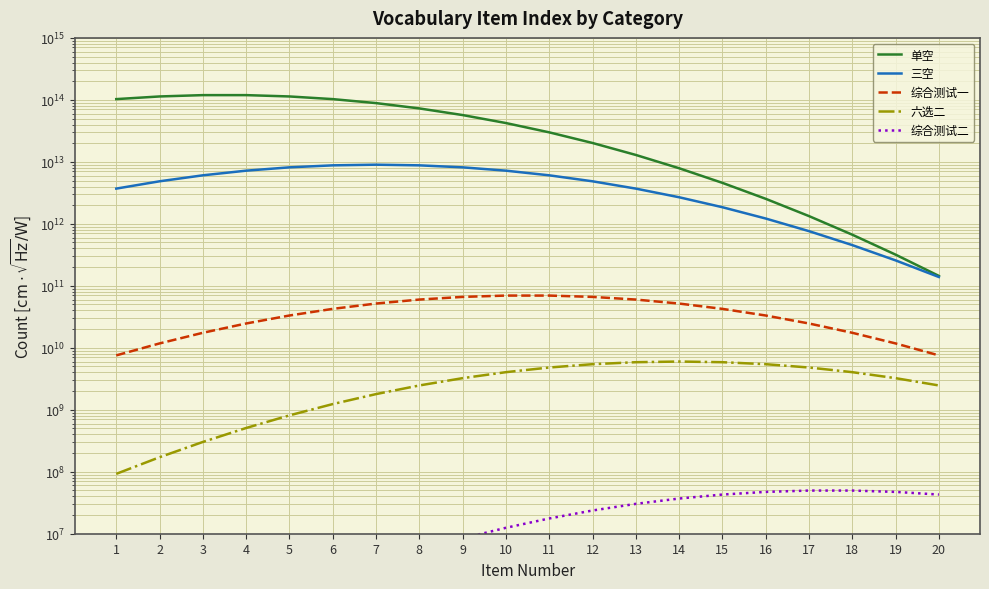

What is the sum of the 三空 values at 17 and 13?

4461932512167.5